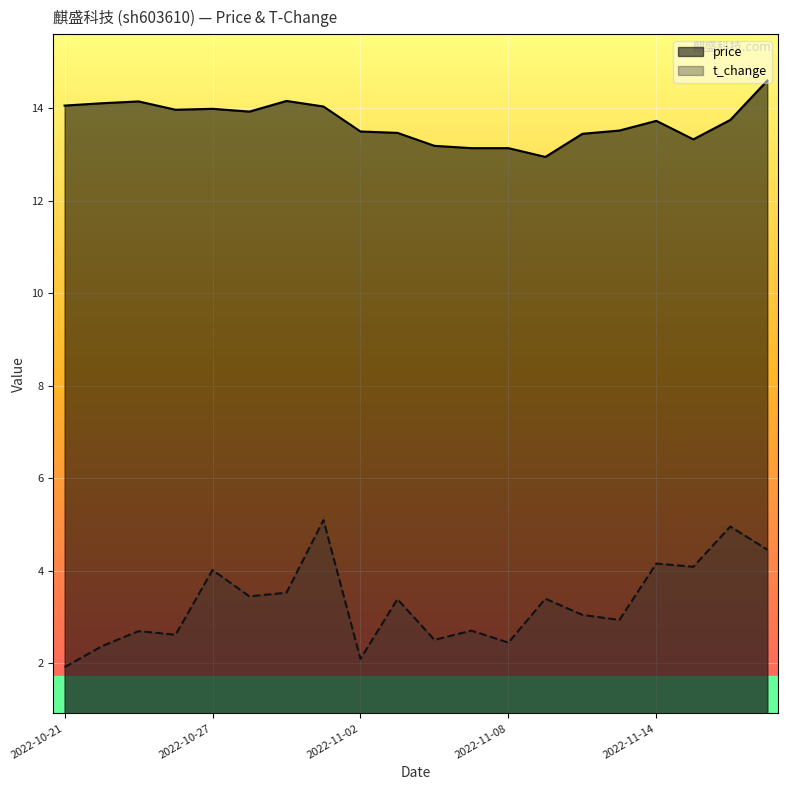

At which category does t_change reach its first local valley?

2022-10-26